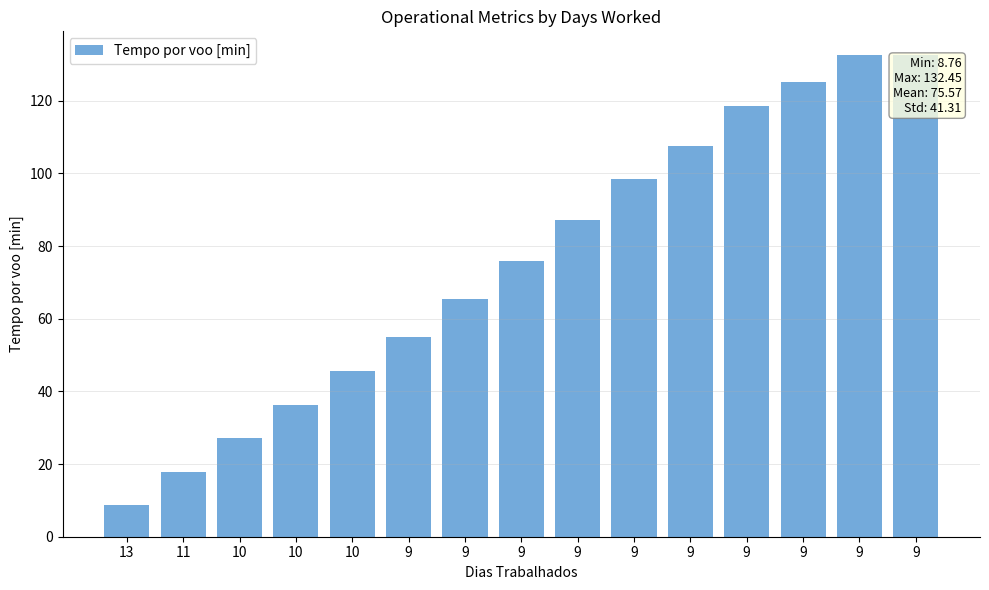

List the labels in order of value, smallest first.

13, 11, 10, 10, 10, 9, 9, 9, 9, 9, 9, 9, 9, 9, 9